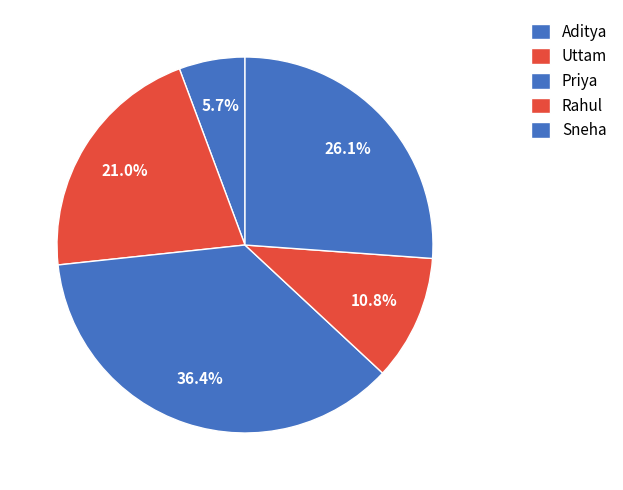

How many slices are in this pie chart?

5